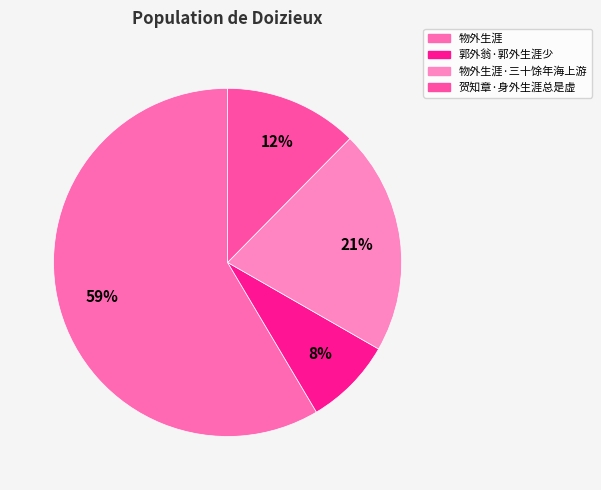

How many slices are in this pie chart?

4